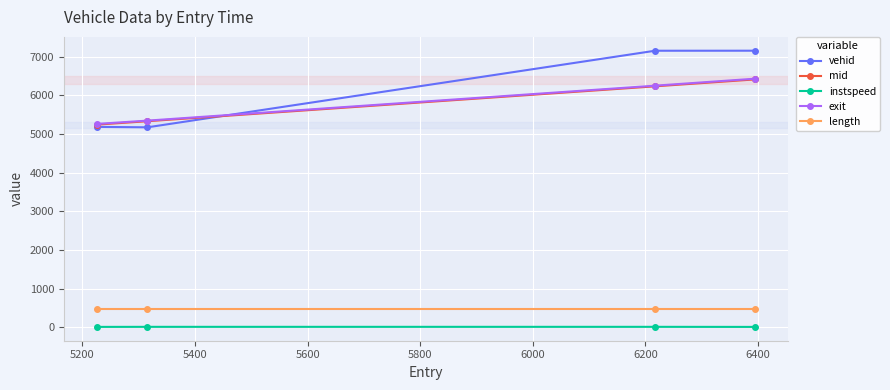

What is the minimum value for vehid?

5174.0